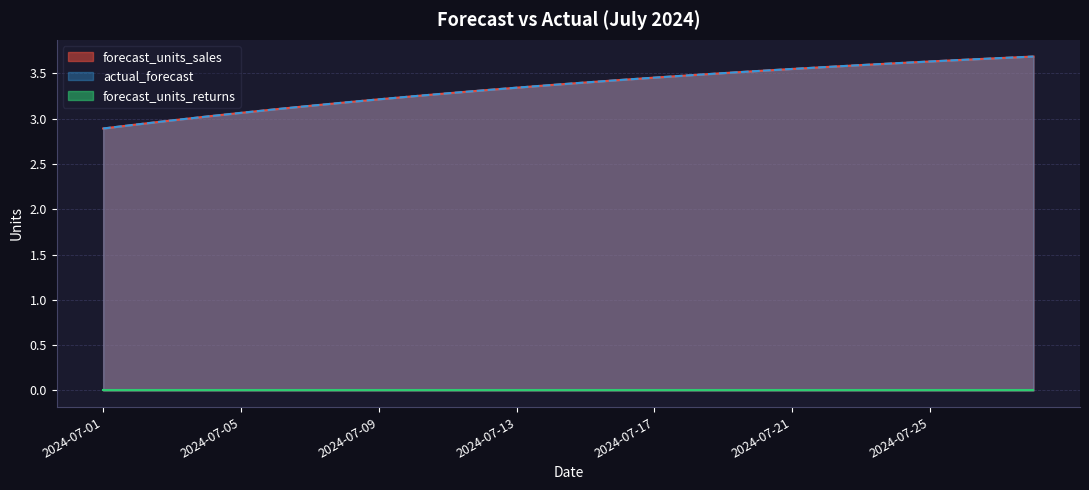

How many values in the forecast_units_sales series exceed 3?

25